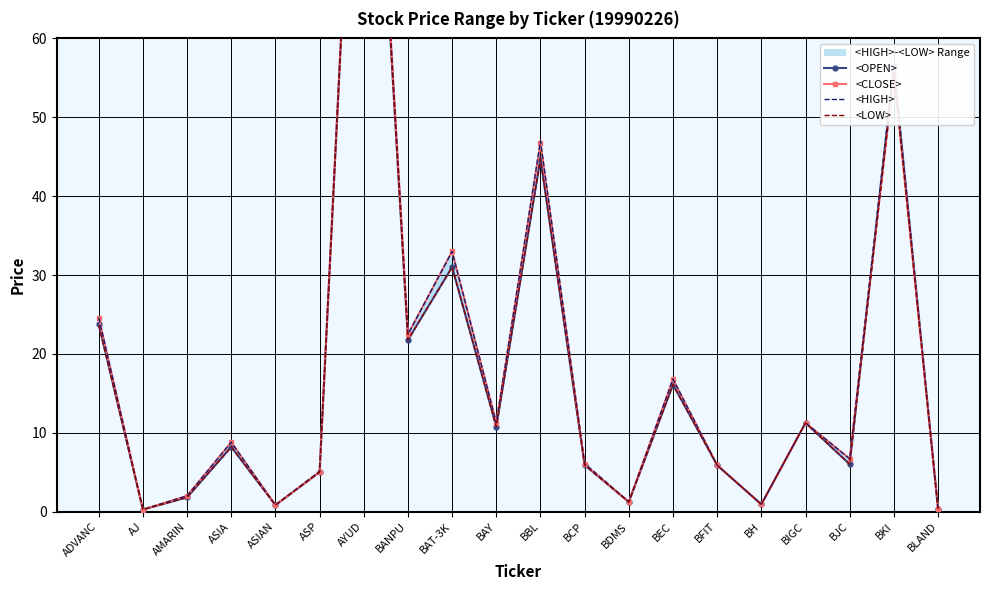

What is the sum of the <CLOSE> values at ASP and BDMS?

6.3